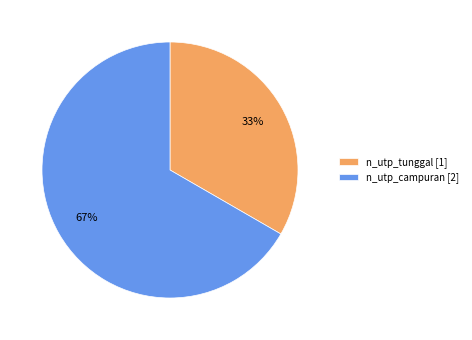

Count the number of slices in the pie.

2